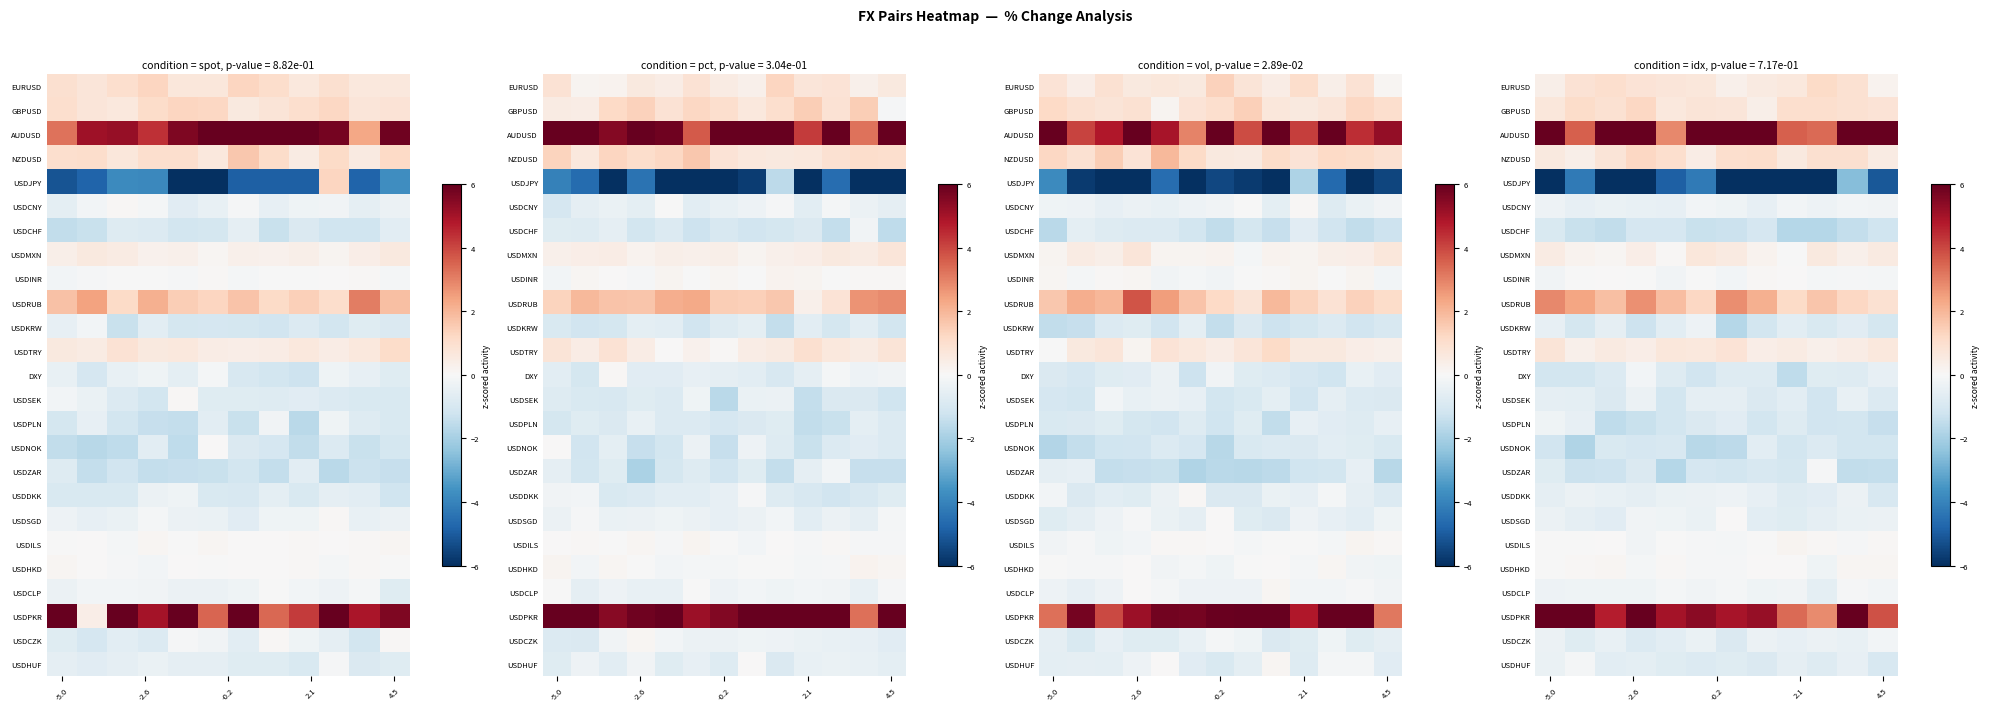

What is the smallest value displayed?

-8.1